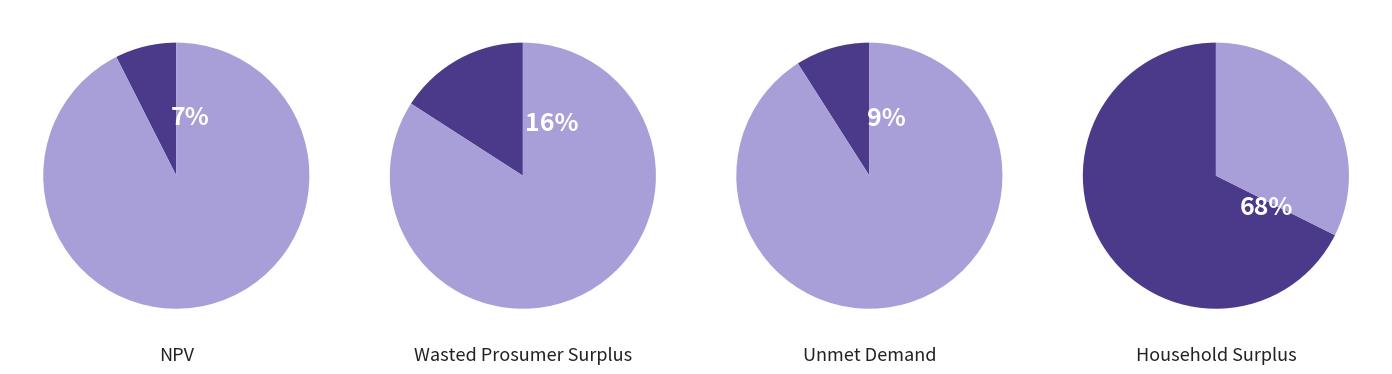

What portion of the pie excludes Household Surplus?

32.4%